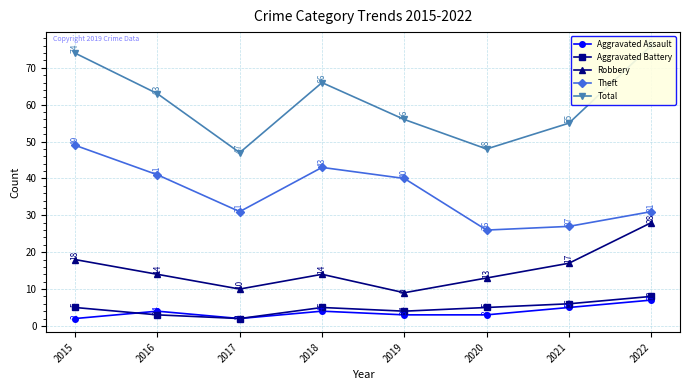

What is the difference between the second highest and minimum values in the Robbery series?

9